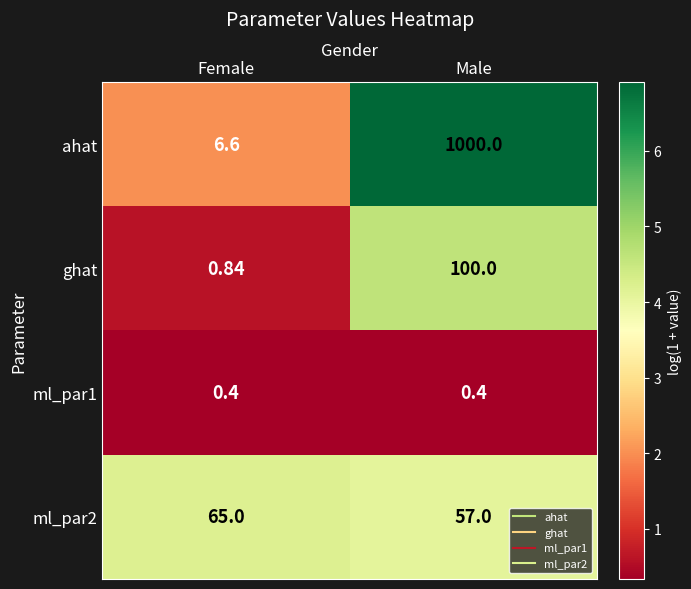

Which category has the highest value in the ghat series?

Male